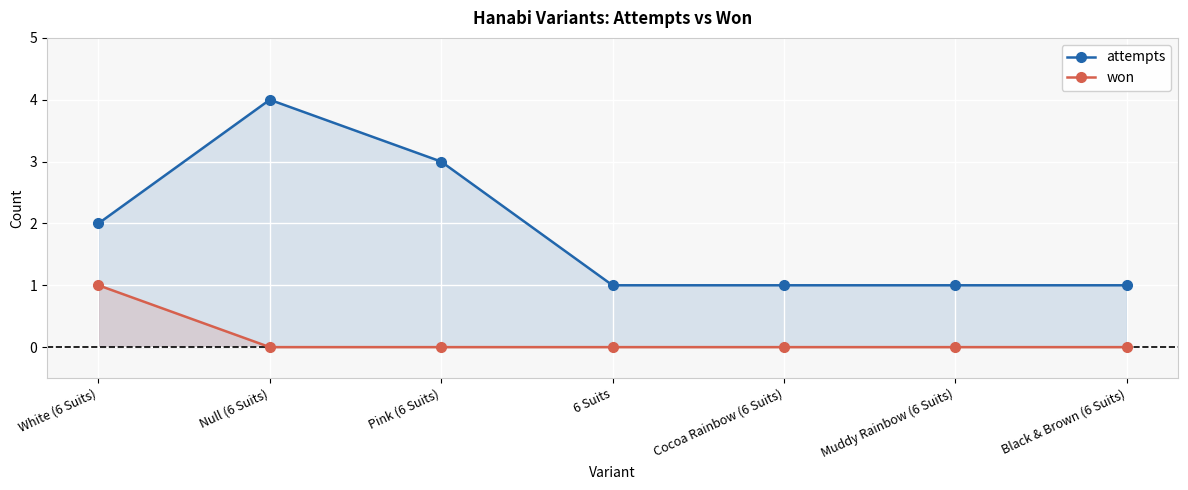

What is the approximate value of attempts at White (6 Suits)?

2